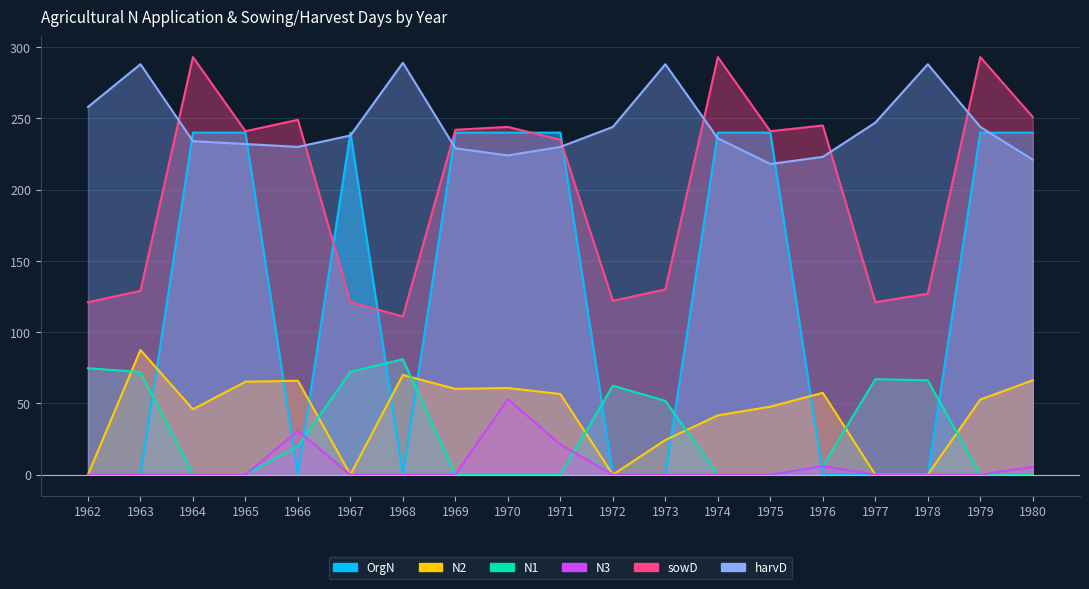

Rank the series at 1972 from highest to lowest value.

harvD, sowD, N1, N2, N3, OrgN